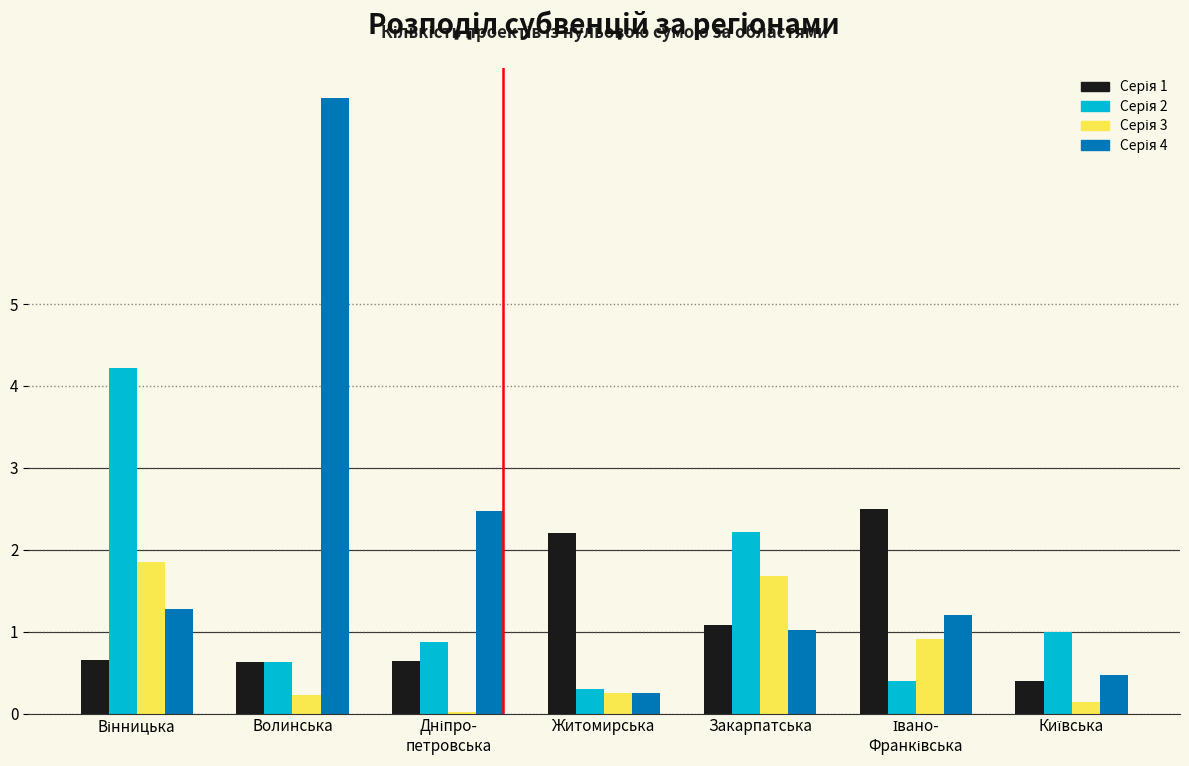

At which category is the sum across all series the highest?

Волинська